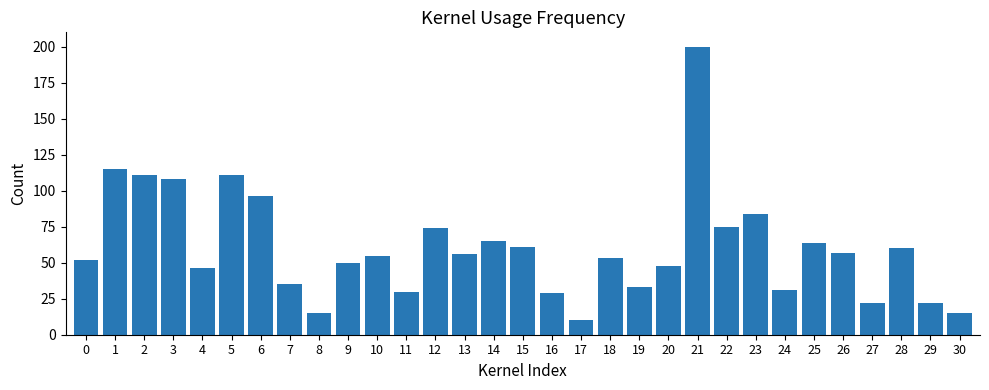

What is the change in value from 4 to 10?

+9